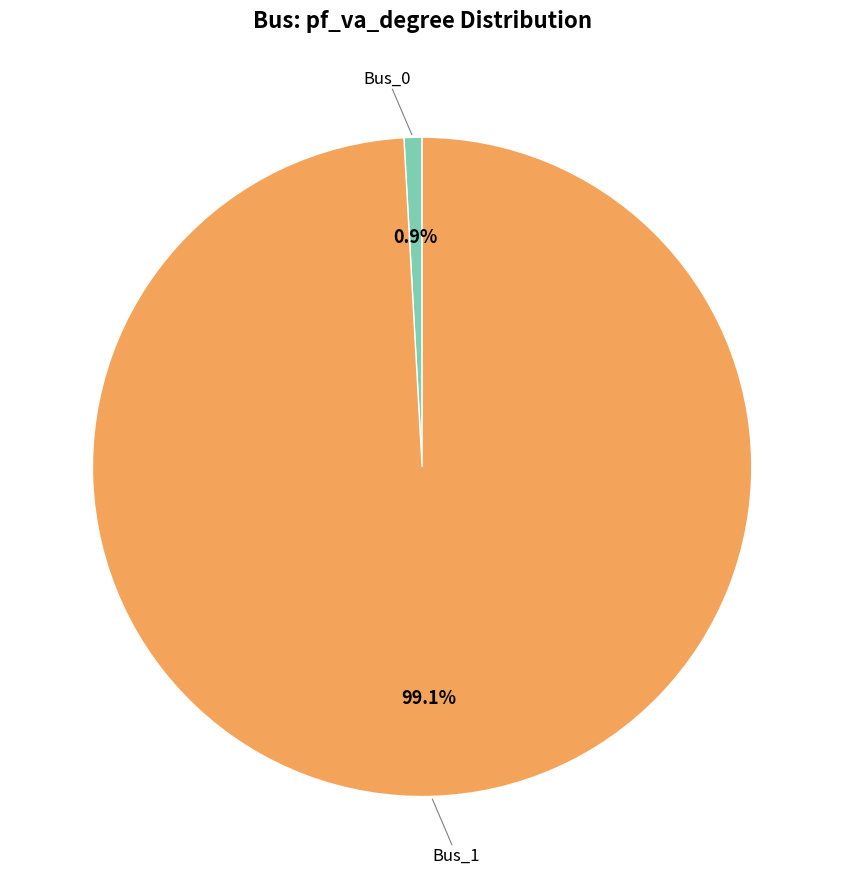

Is there a majority slice in this chart?

Yes